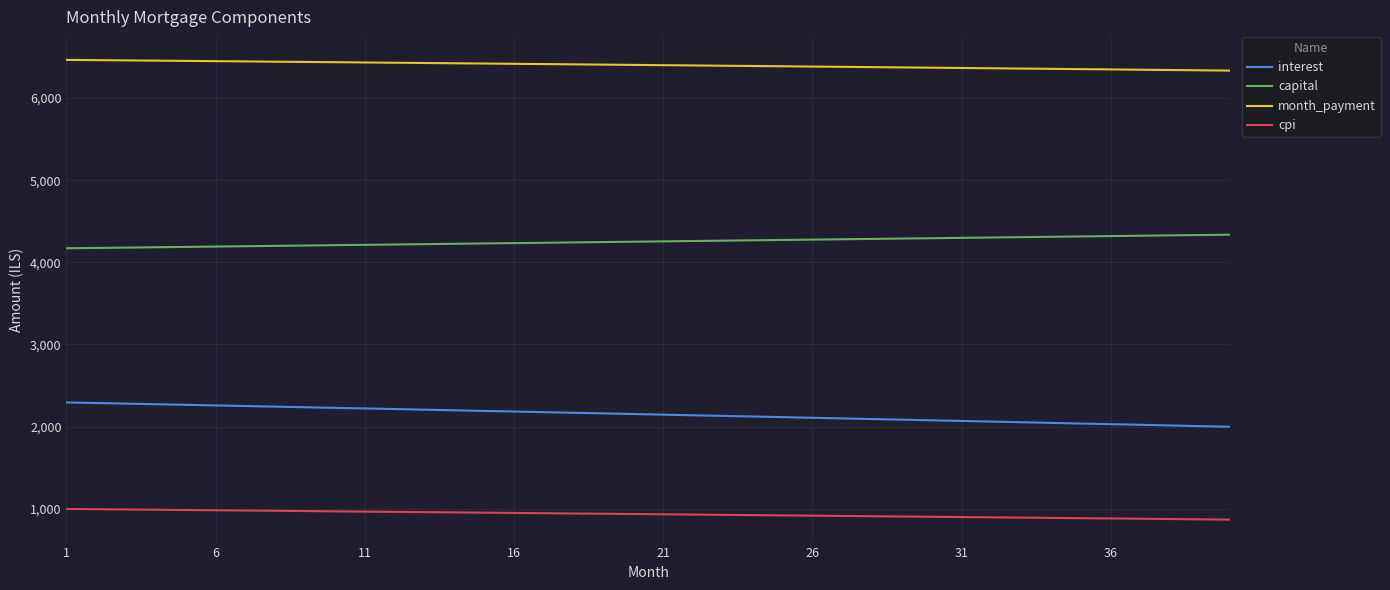

What are all the series names shown in the legend?

interest, capital, month_payment, cpi